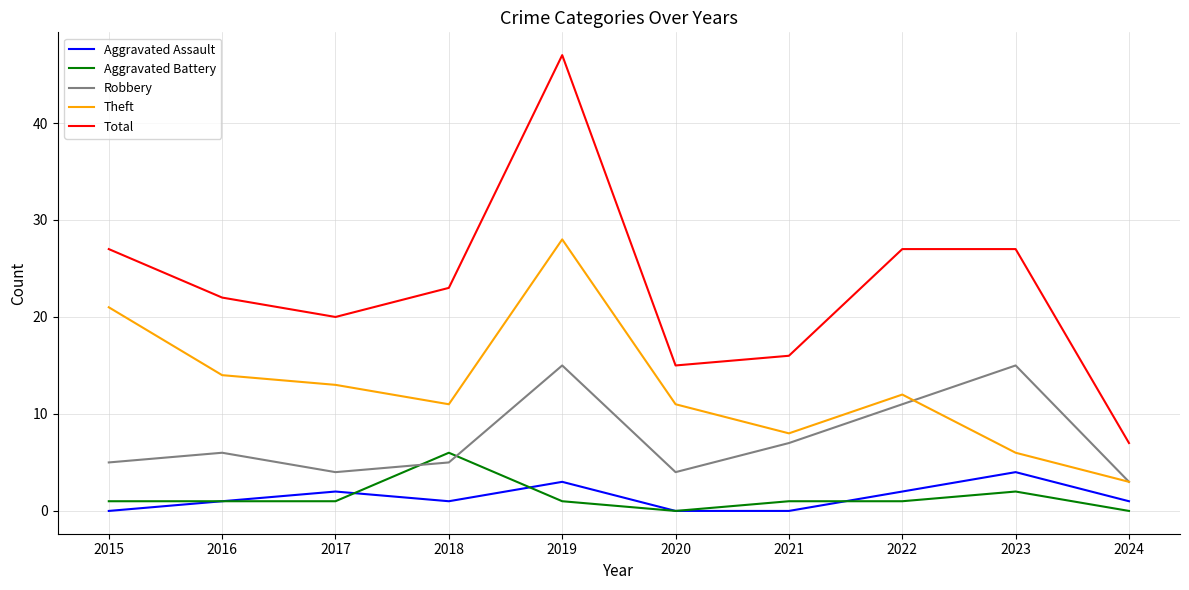

What are all the series names shown in the legend?

Aggravated Assault, Aggravated Battery, Robbery, Theft, Total